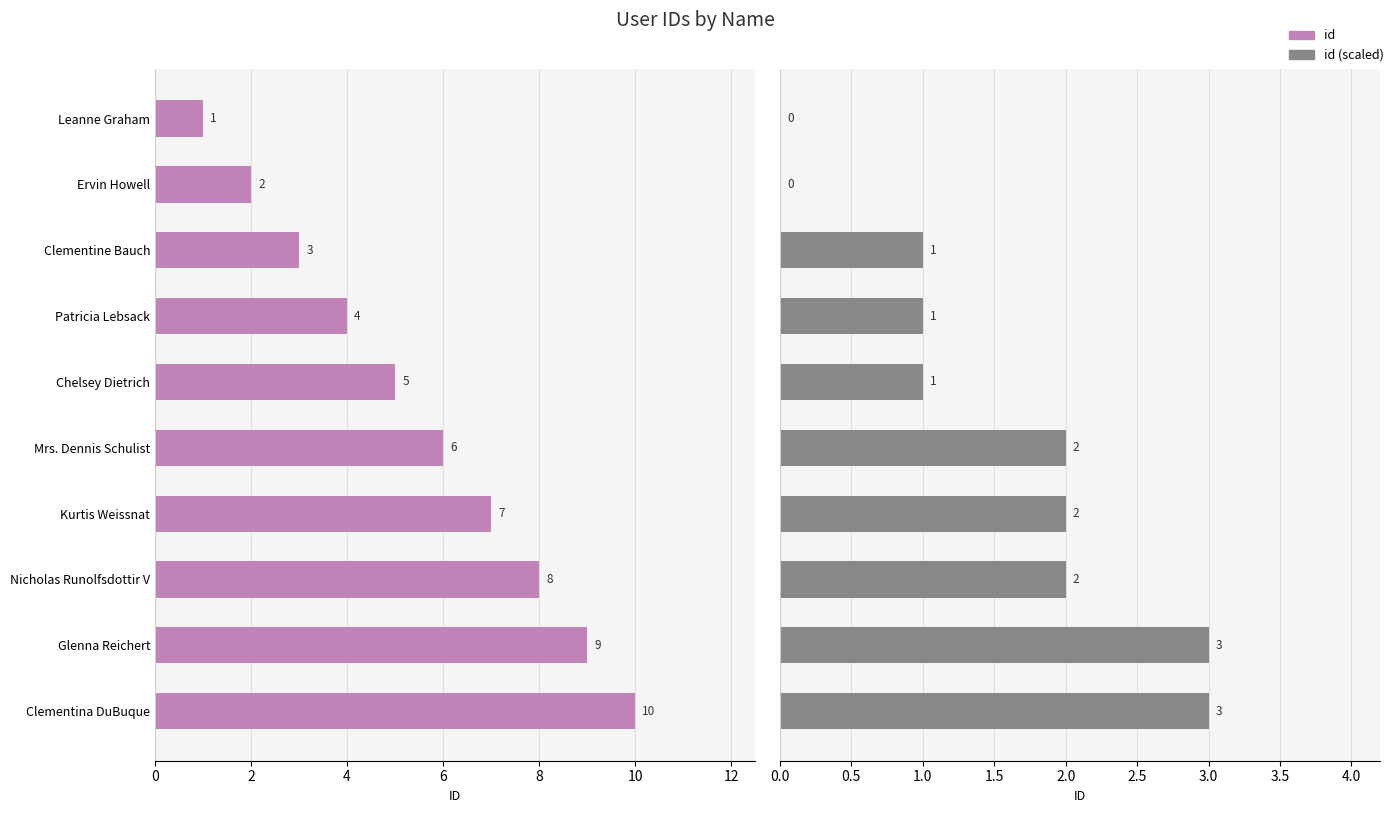

Rank the series by their maximum value, from lowest to highest.

id (scaled), id